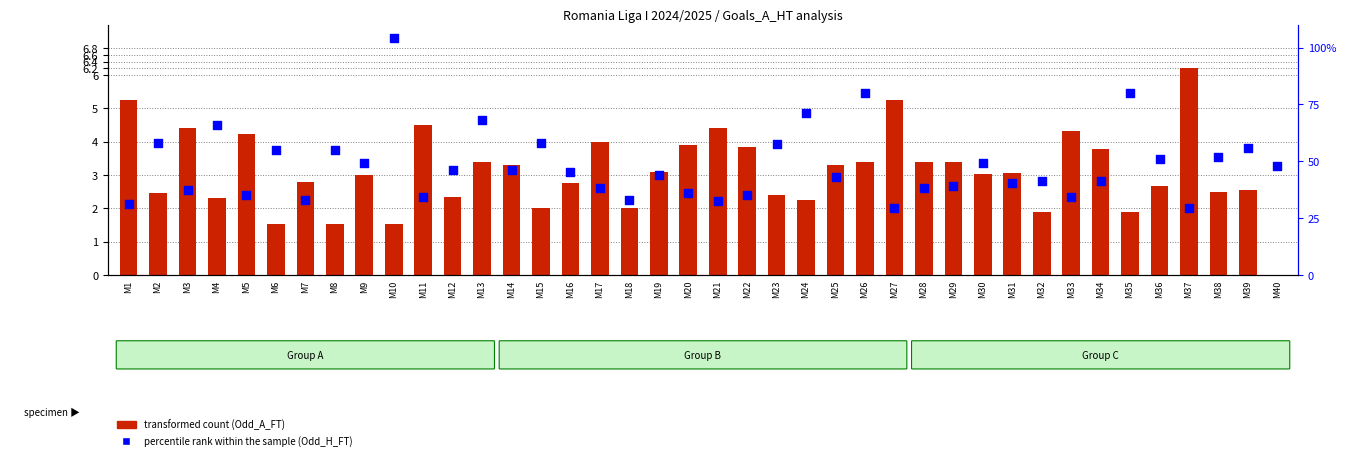

Which series has the largest total across all categories?

percentile rank within the sample (Odd_H_FT)